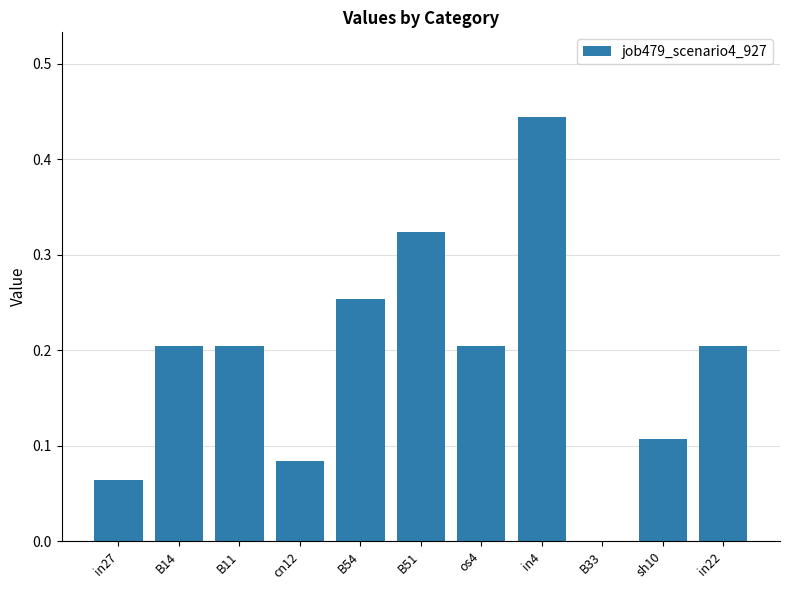

Between cn12 and B11, which is larger?

B11